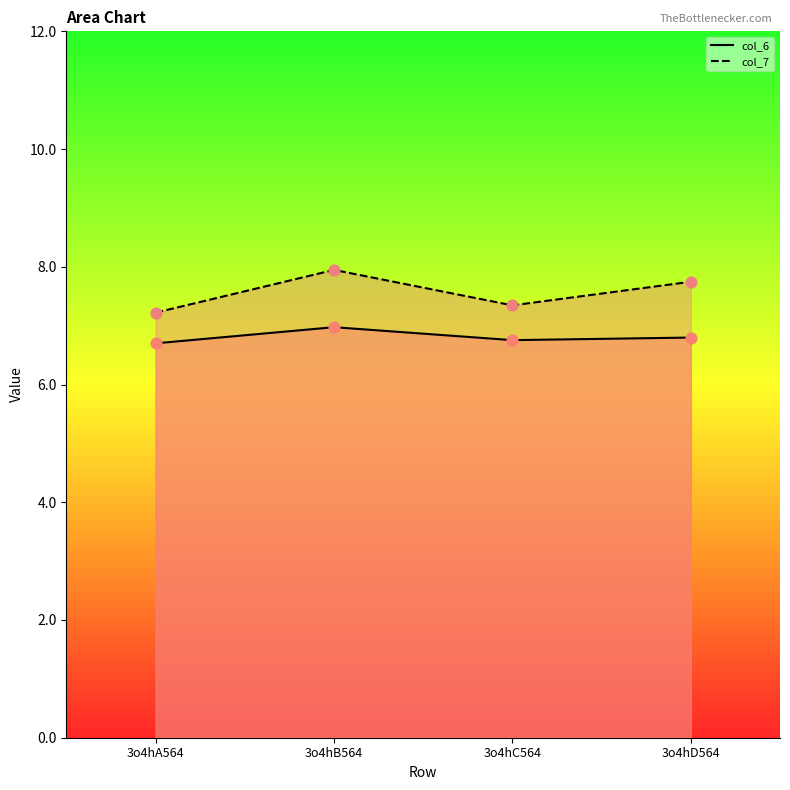

Is the value of col_7 line at 3o4hD564 greater than the value of col_6 line at 3o4hD564?

Yes